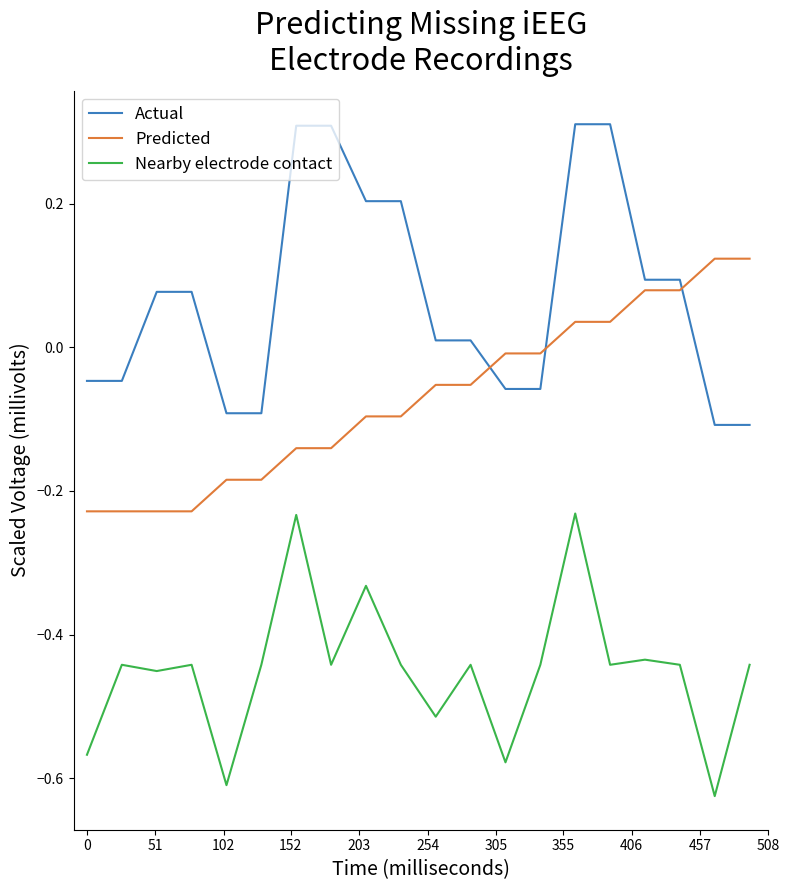

List the series in order of their peak value, lowest first.

Nearby electrode contact, Predicted, Actual